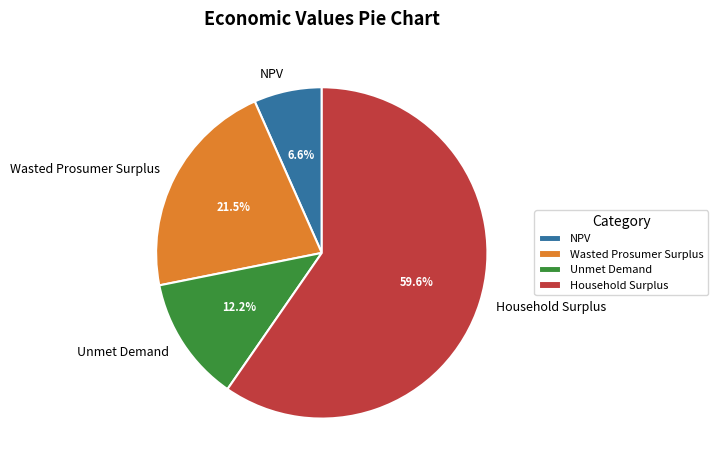

Is it true that NPV is 7% of the pie?

True